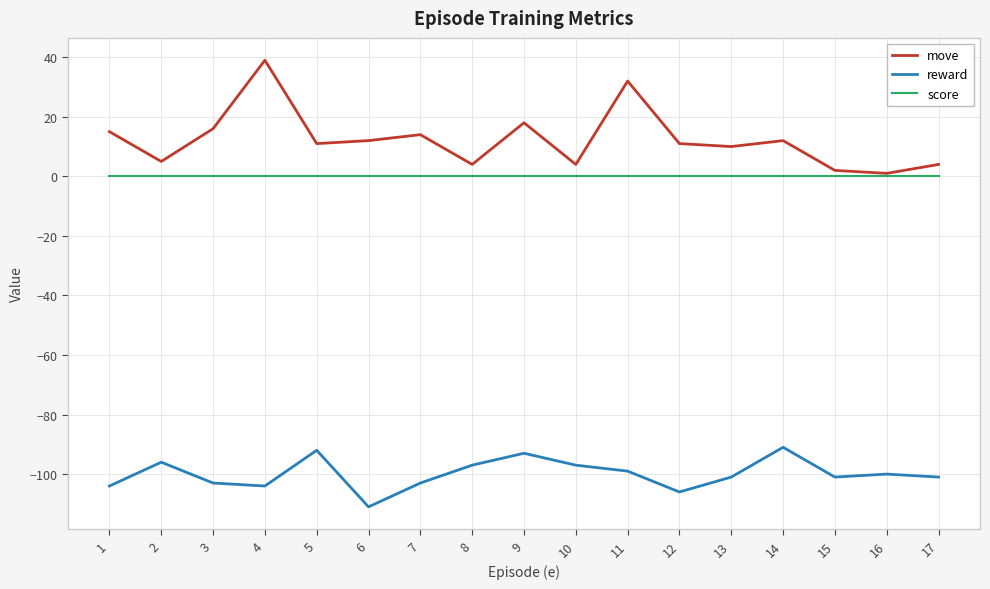

What is the maximum value for move?

39